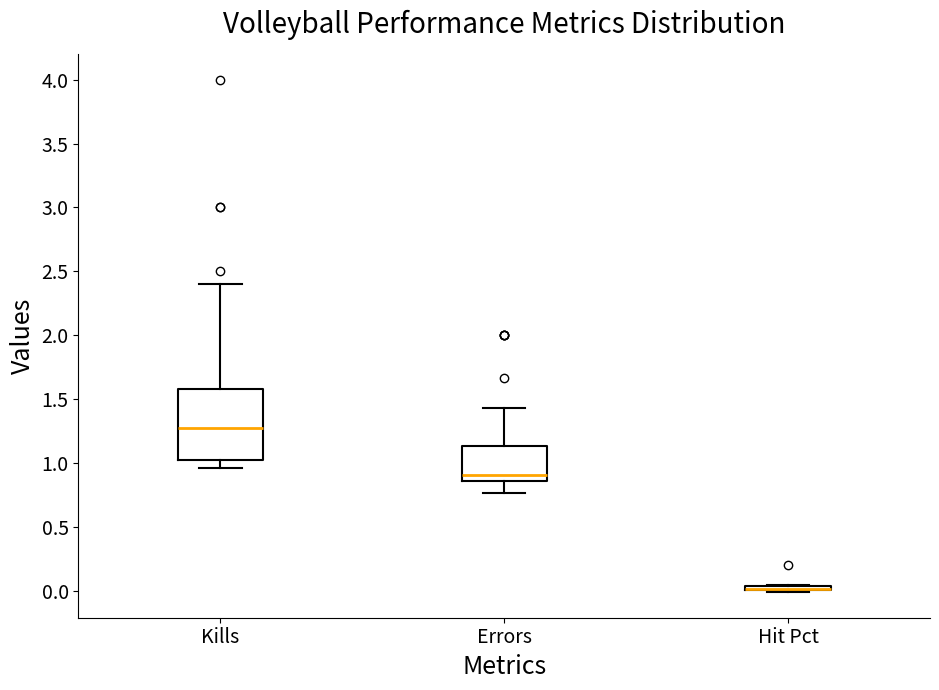

Where does the upper whisker of the box for Kills end on the y-axis? The values are not printed on the chart, so give them approximately, as read against the axis.

2.40